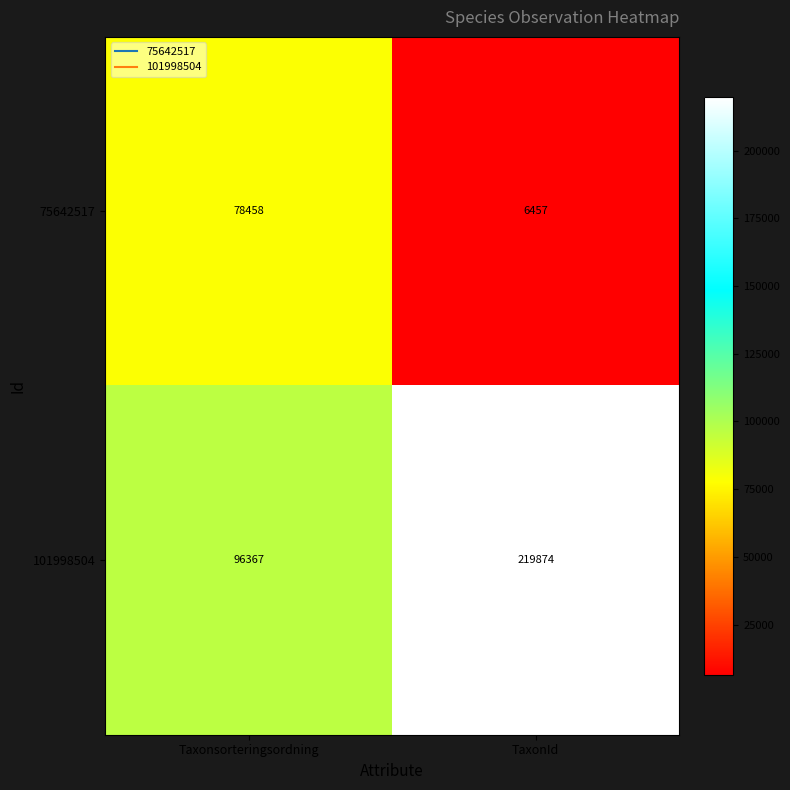

Which series has the largest range (max minus min)?

101998504